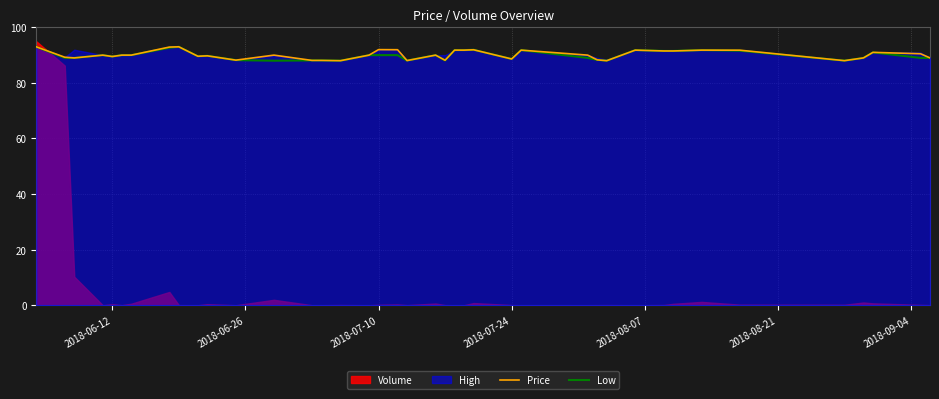

What is the maximum value for Price?

93.0